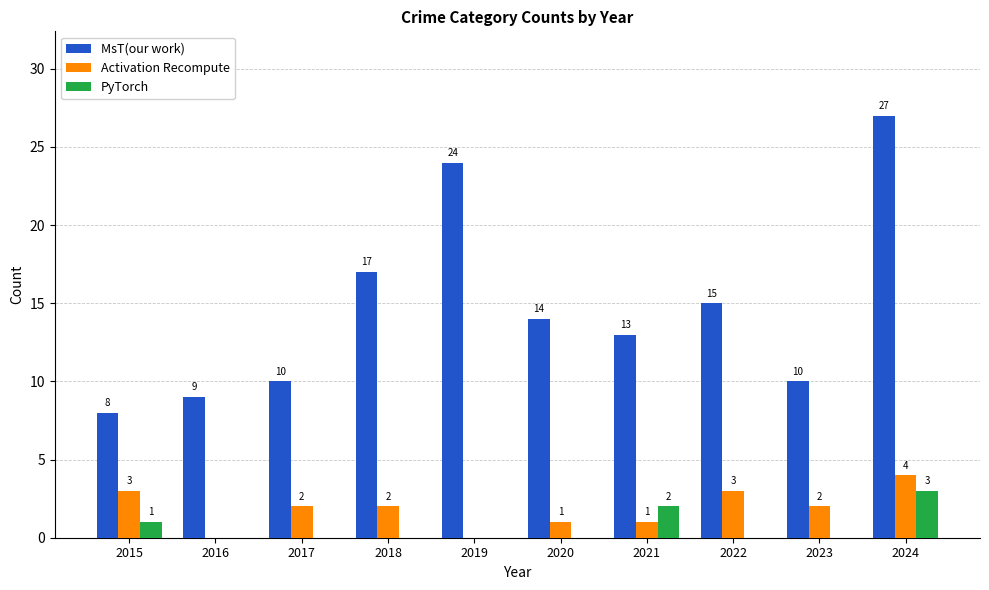

Reading left to right, extract all data points from this chart.

MsT(our work): 2015=8	2016=9	2017=10	2018=17	2019=24	2020=14	2021=13	2022=15	2023=10	2024=27
Activation Recompute: 2015=3	2016=0	2017=2	2018=2	2019=0	2020=1	2021=1	2022=3	2023=2	2024=4
PyTorch: 2015=1	2016=0	2017=0	2018=0	2019=0	2020=0	2021=2	2022=0	2023=0	2024=3